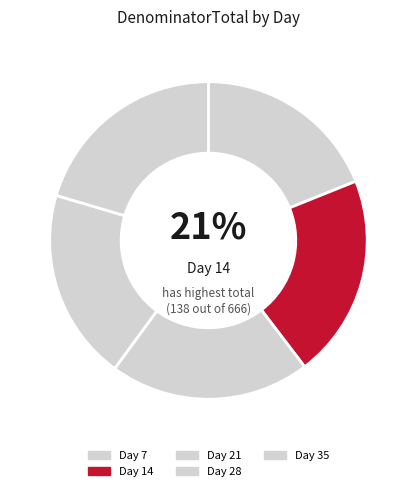

Which category has the biggest portion of the pie?

Day 14